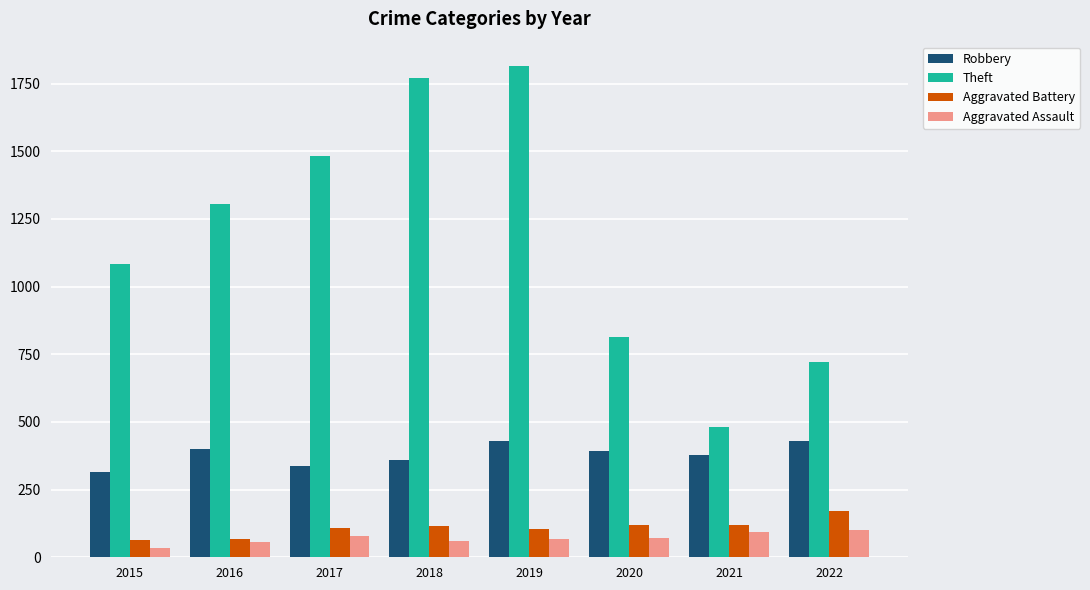

What is the sum of all Aggravated Battery values?

871